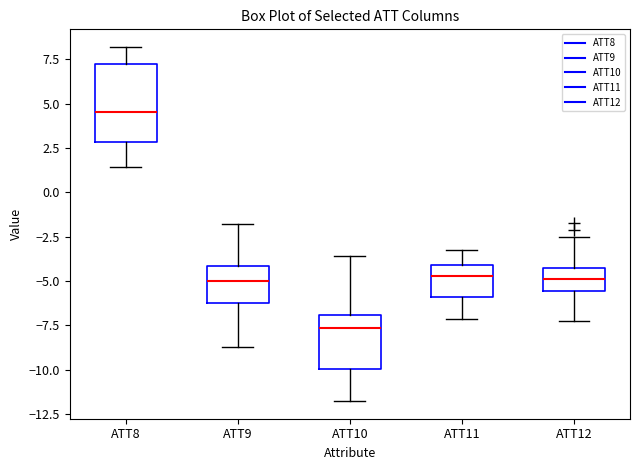

Reading left to right, read every box against the y-axis: the position of its median line, the range the box covers, and the ends of its whiskers. The values are not printed on the chart, so give them approximately, as read against the axis.

ATT8: median 4.5, box 3.0 to 7.0, whiskers 1.5 to 8.0
ATT9: median -5.0, box -6.0 to -4.0, whiskers -8.5 to -2.0
ATT10: median -7.5, box -10.0 to -7.0, whiskers -12.0 to -3.5
ATT11: median -4.5, box -6.0 to -4.0, whiskers -7.0 to -3.5
ATT12: median -5.0, box -5.5 to -4.0, whiskers -7.0 to -2.5